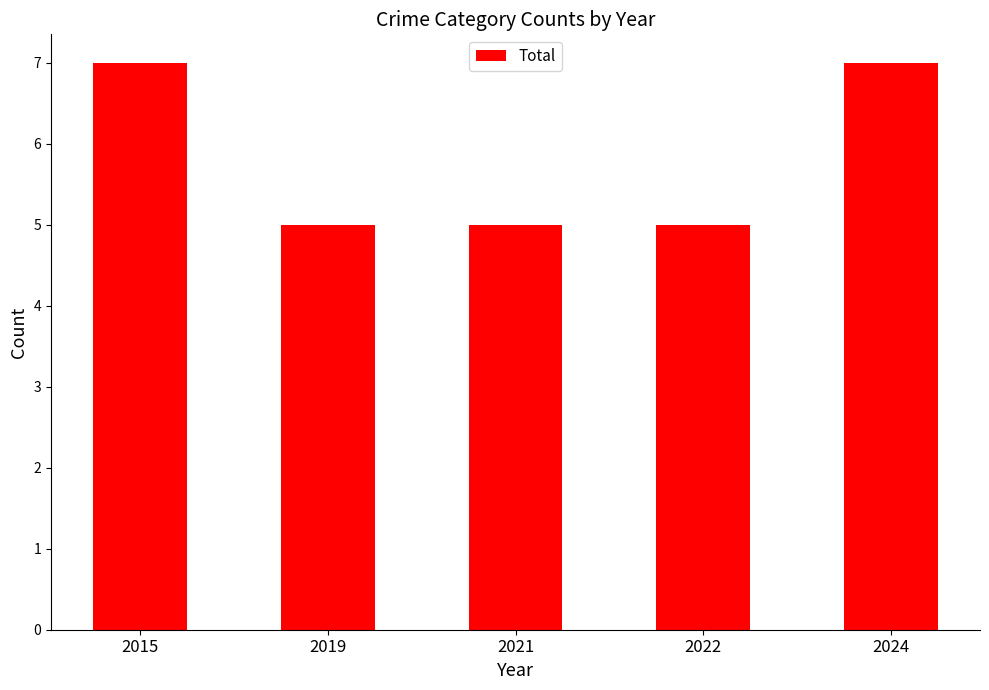

What is the value of the 2nd bar from the left?

5